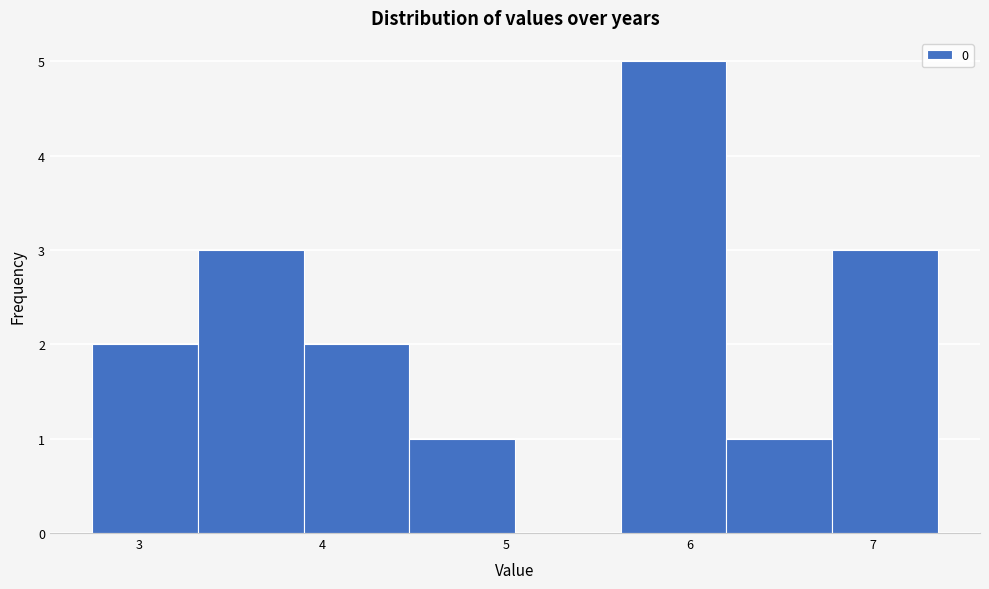

Reading left to right, list every bar in this chart as the range it spans on the x-axis followed by its height. Neither the bar edges nor the heights are printed on the chart, so give them approximately, as read against the axes.

2.7 to 3.3: 2
3.3 to 3.9: 3
3.9 to 4.5: 2
4.5 to 5.0: 1
5.0 to 5.6: 0
5.6 to 6.2: 5
6.2 to 6.8: 1
6.8 to 7.4: 3